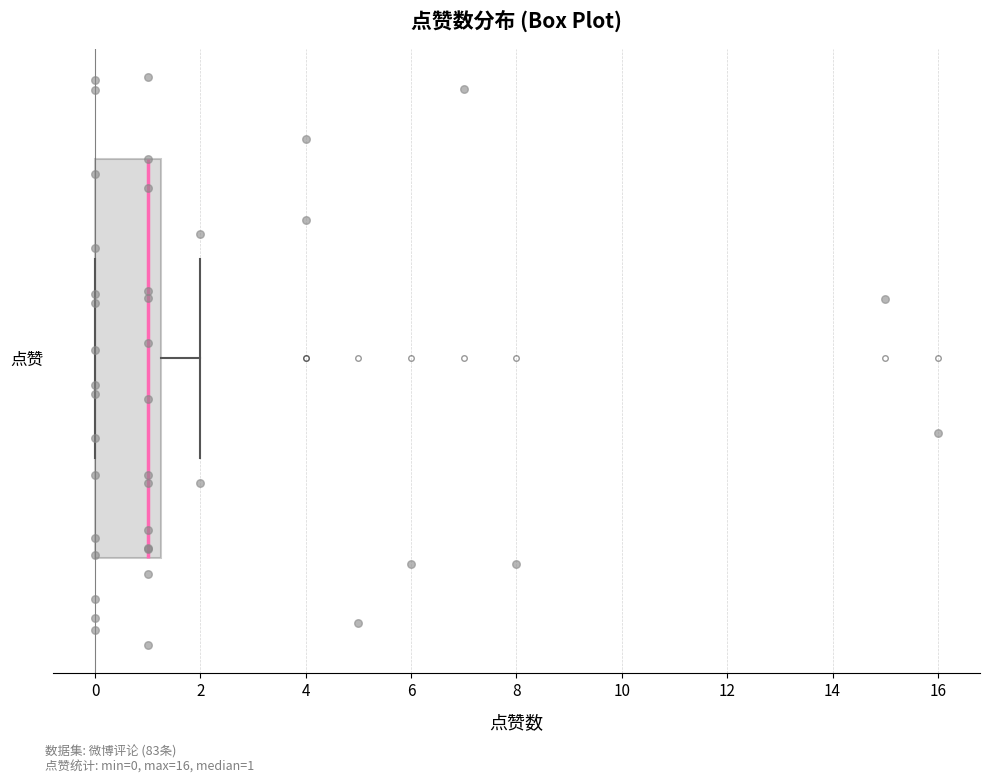

Where does the median line of the box for 点赞 sit on the x-axis? The values are not printed on the chart, so give them approximately, as read against the axis.

1.0